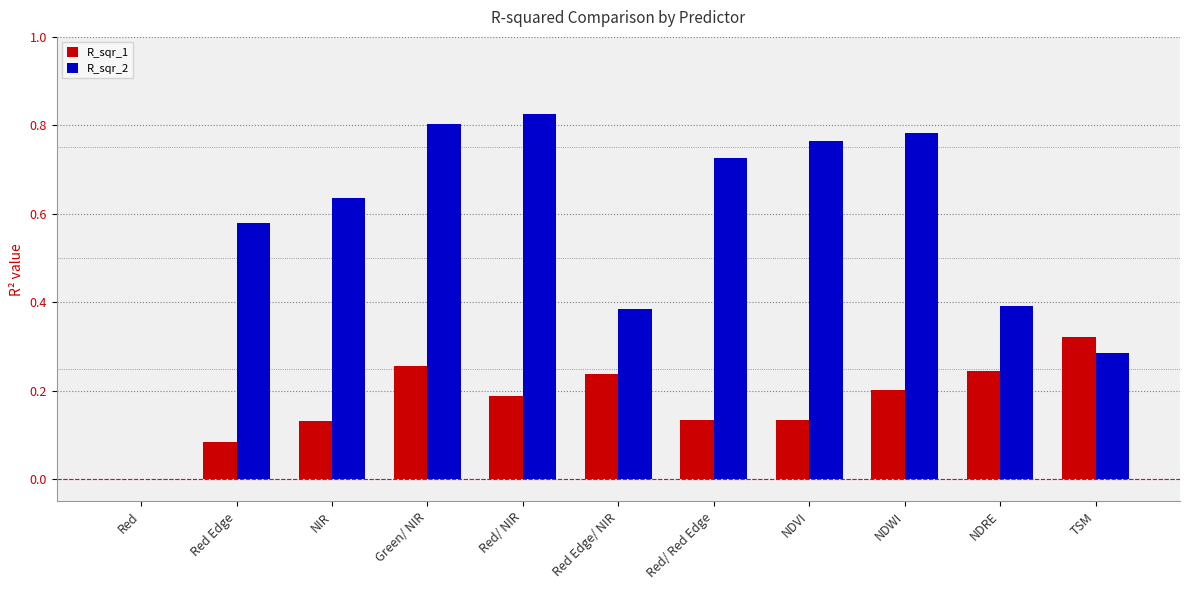

What is the total value across all series at Red/ NIR?

1.0